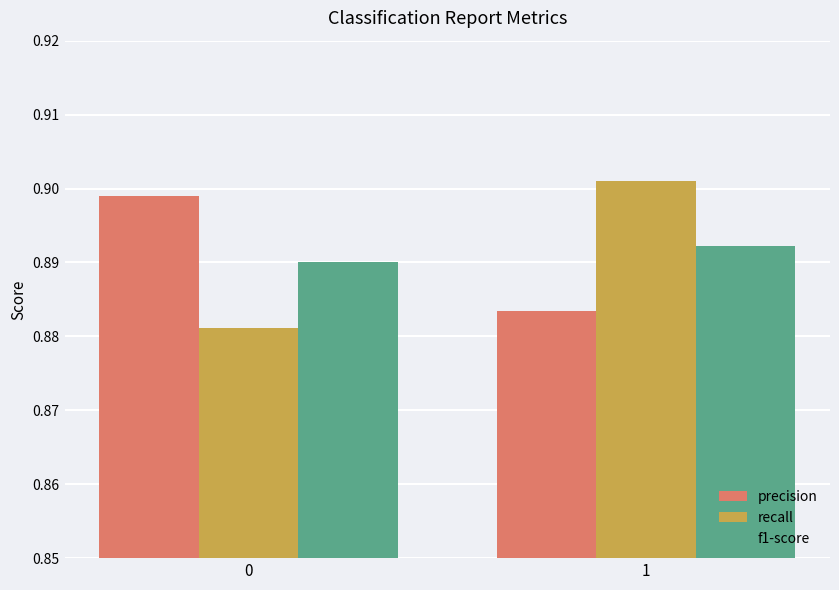

At 1, list the series in order from largest to smallest.

recall, f1-score, precision